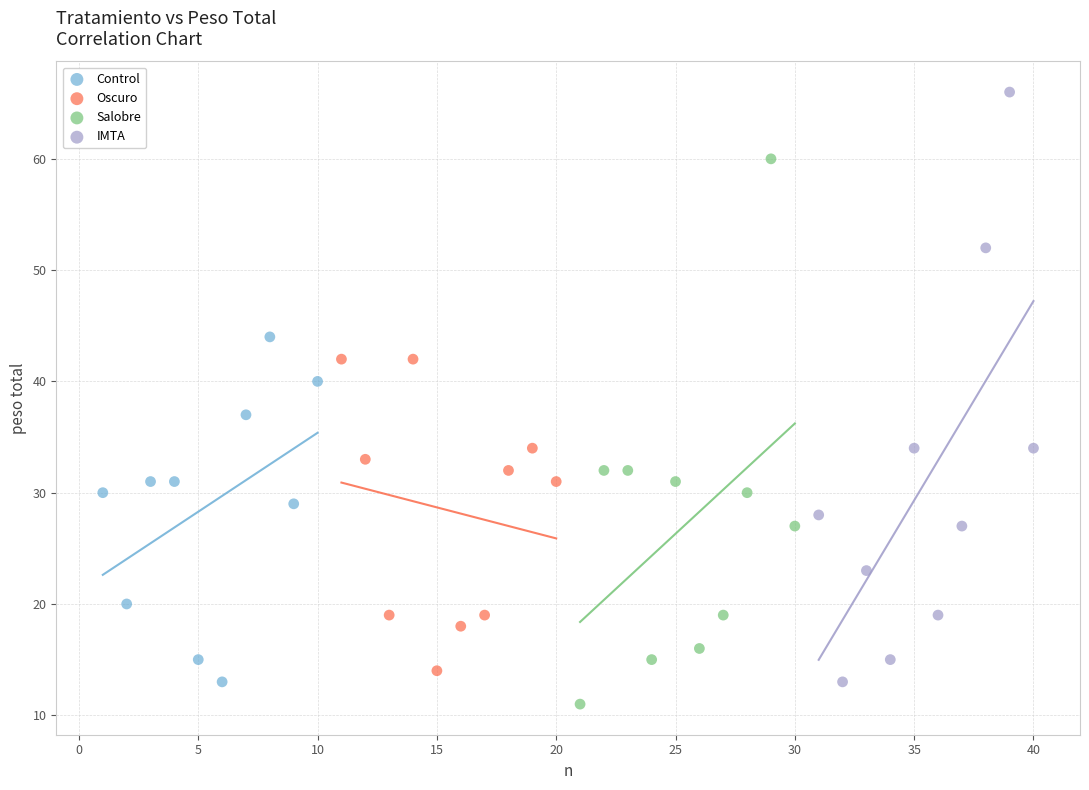

Which series contains the highest Y value?

IMTA